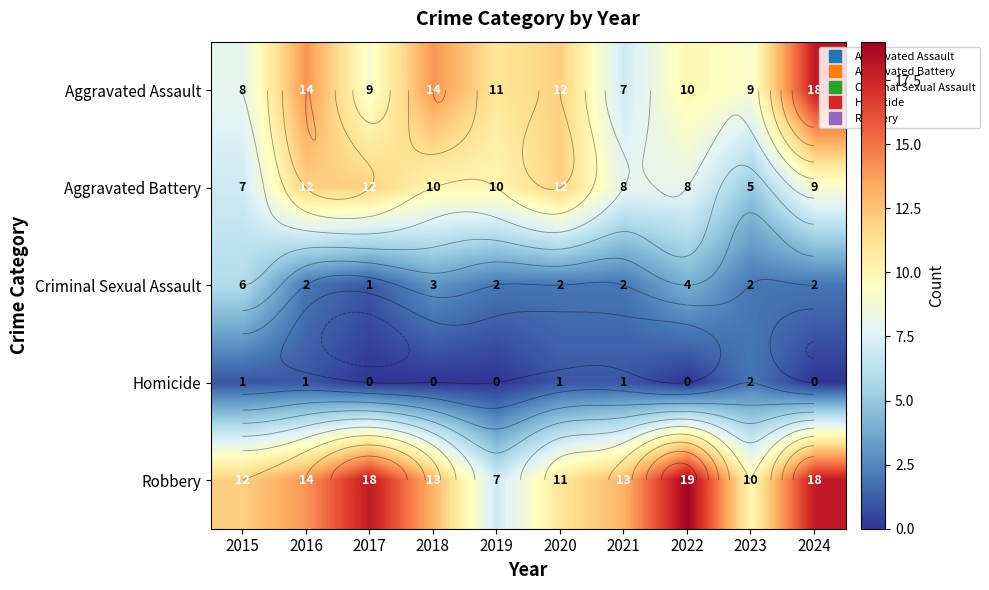

True or false: Aggravated Assault has a value of 9 at 2017.

True